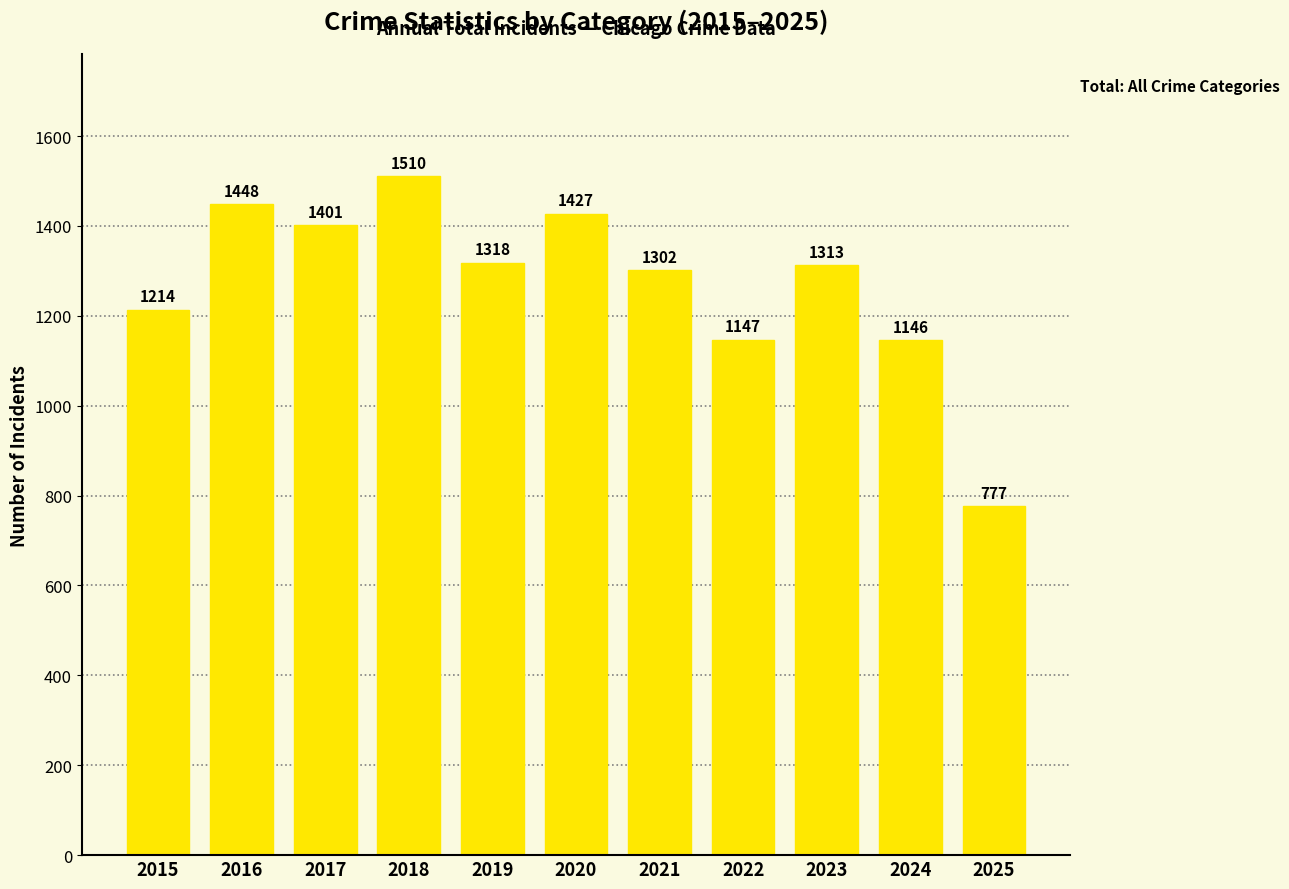

The value at 2021 is 1302. True or false?

True